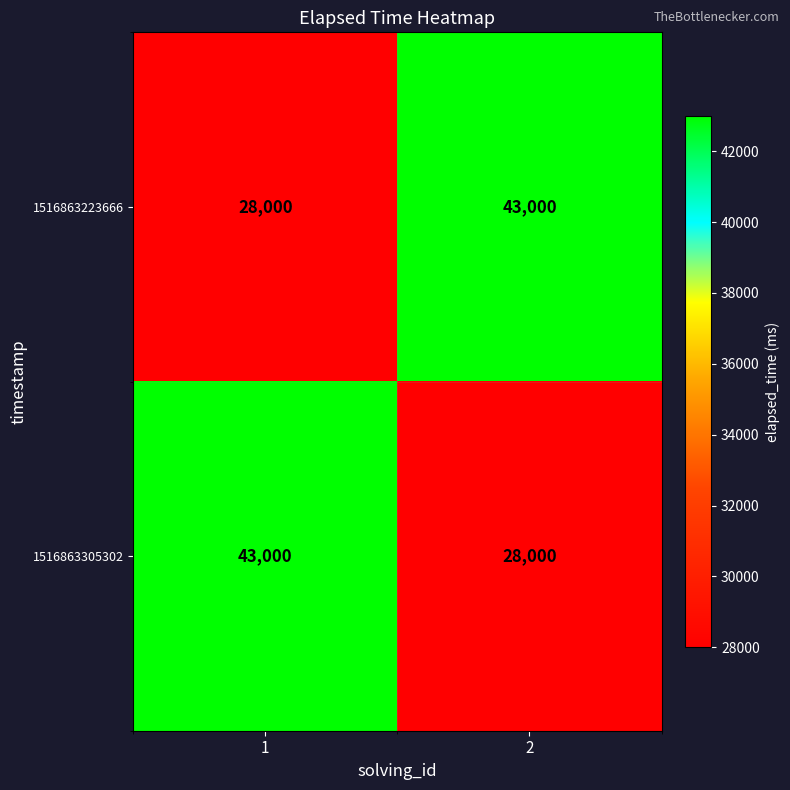

Reading left to right, transcribe all the data shown in this chart.

1516863223666: 1=28000	2=43000
1516863305302: 1=43000	2=28000